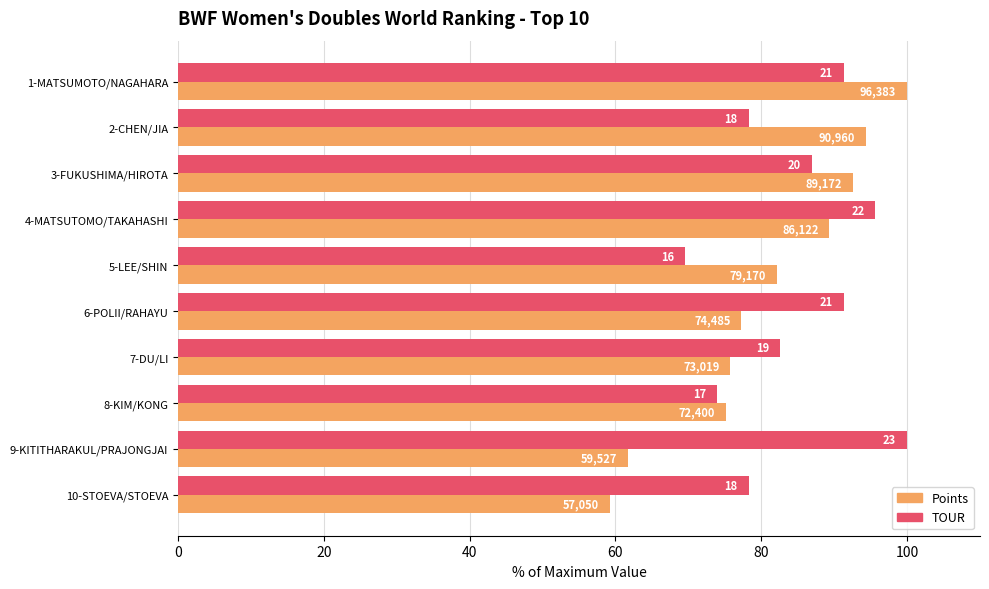

Which series has the largest total across all categories?

TOUR